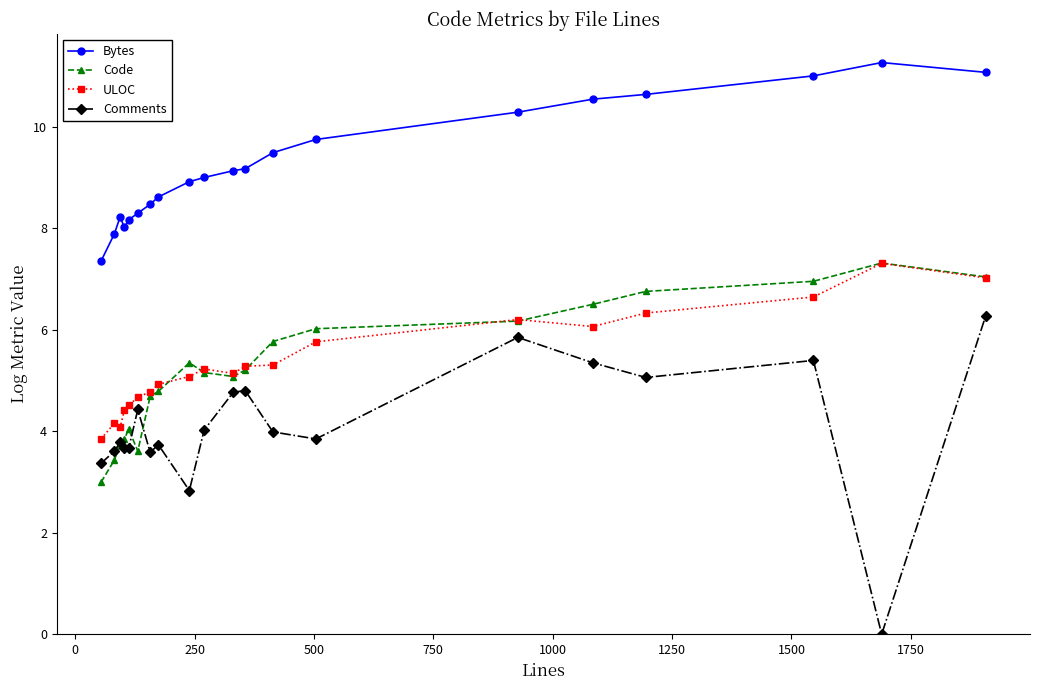

What is the value of the Code point at the 15th from the left?

6.2